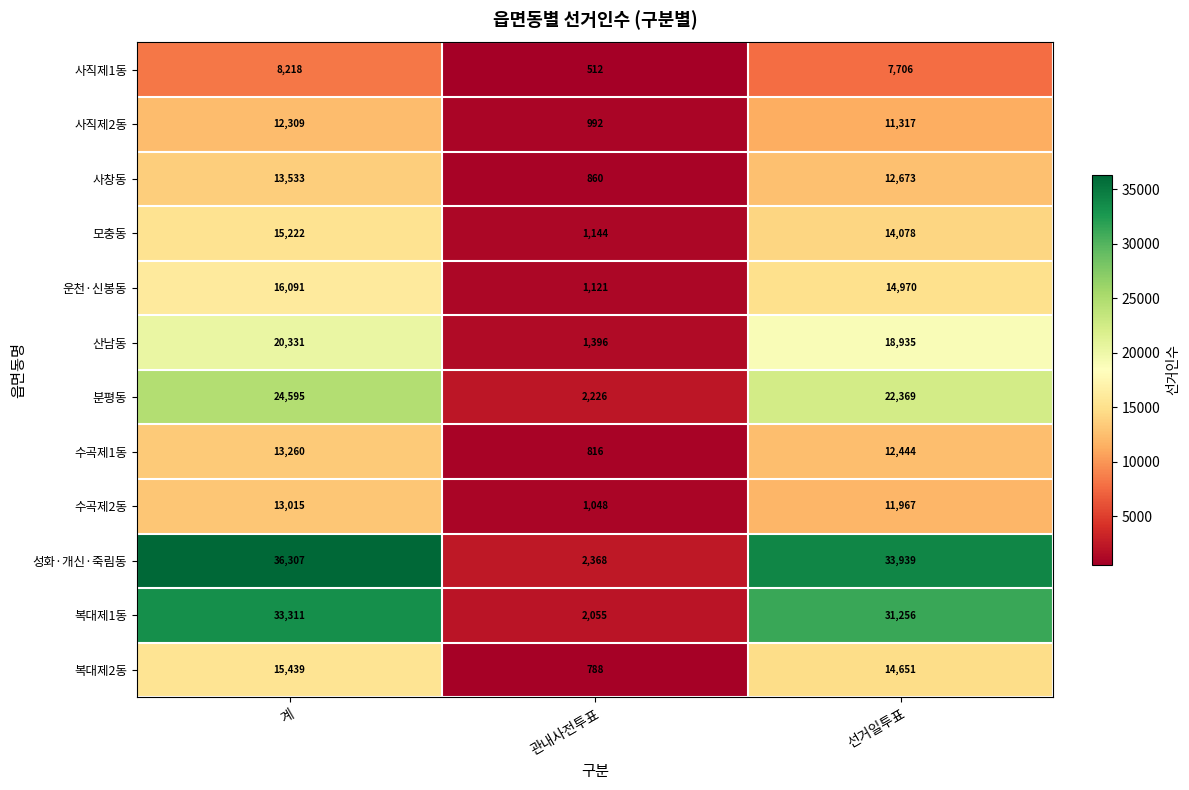

What is the sum of all 산남동 values?

40662